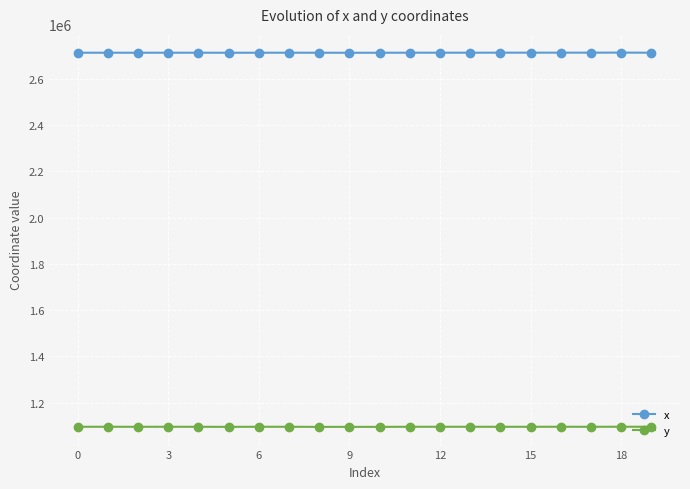

True or false: x has more than 1 points higher than both neighbors.

True